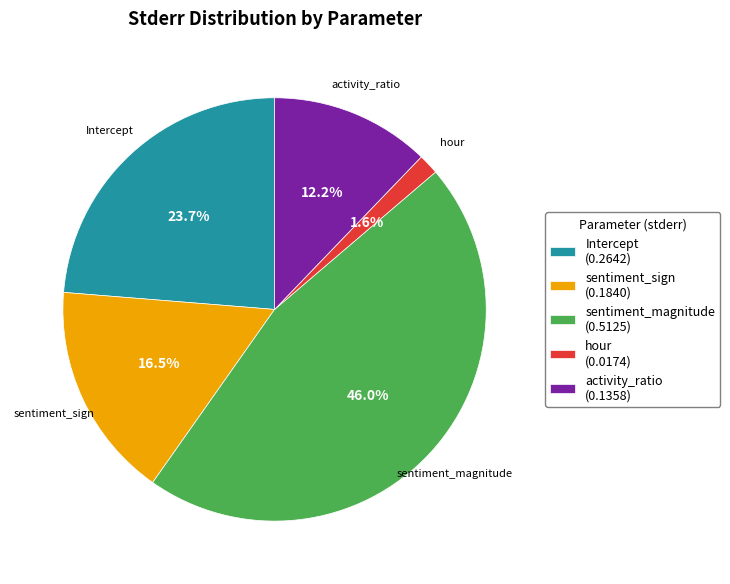

Between sentiment_sign (0.1840) and Intercept (0.2642), which is larger?

Intercept (0.2642)